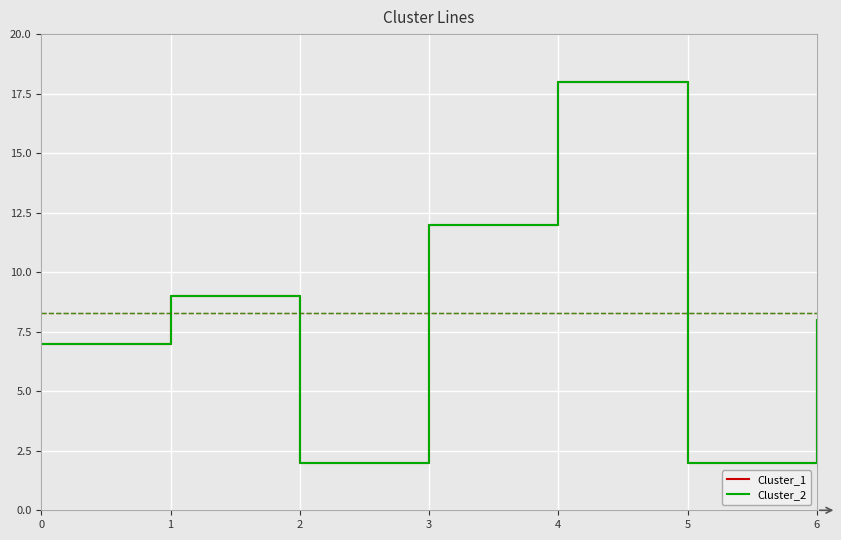

True or false: Cluster_2 and Cluster_1 intersect in this chart.

False